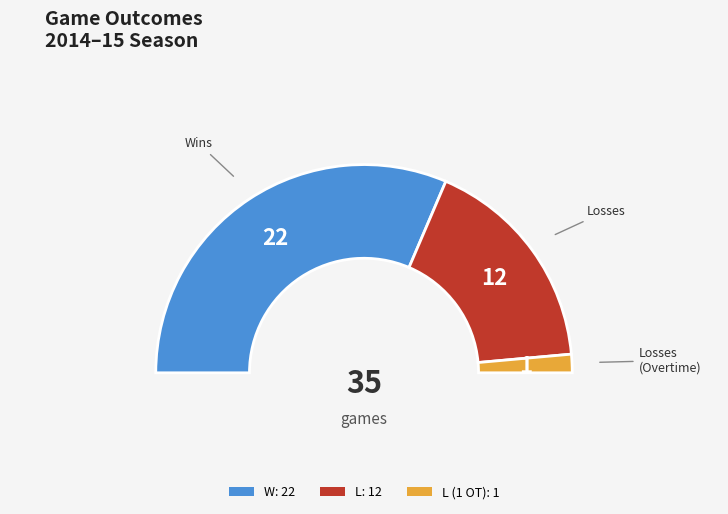

Which has a higher value, L or W?

W